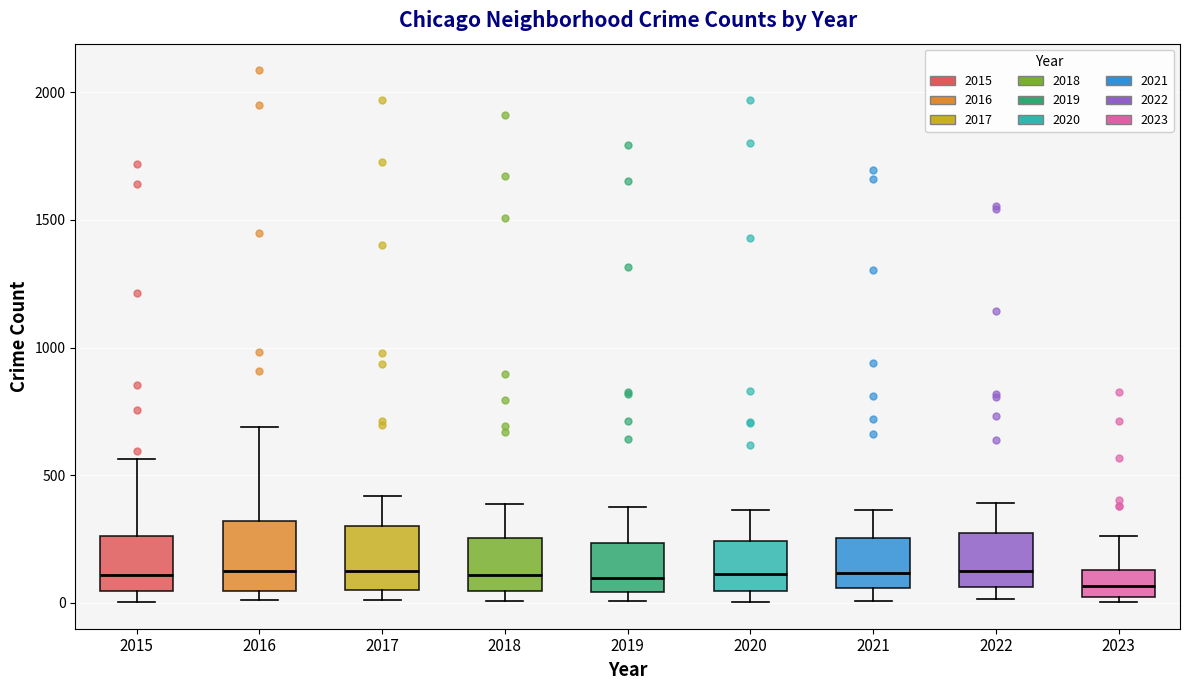

Where is the lower edge of the box at x = 2017 on the y-axis? The values are not printed on the chart, so give them approximately, as read against the axis.

50